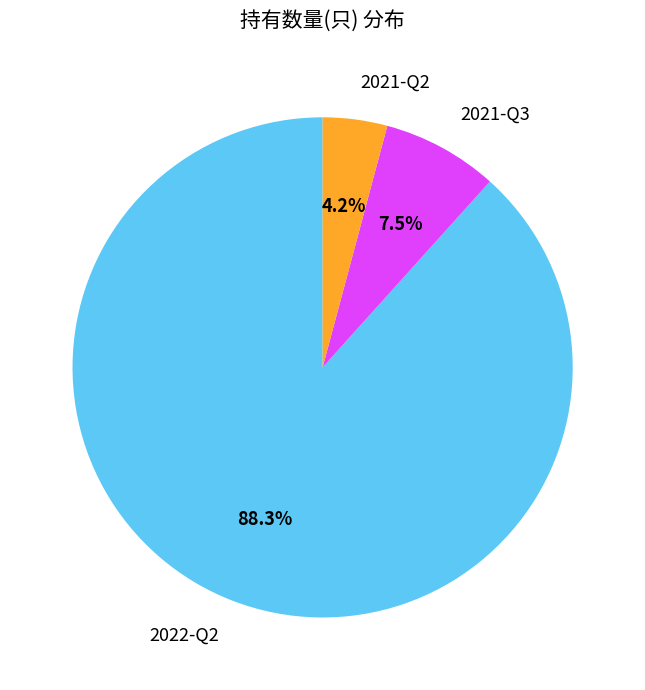

Which slice is the largest?

2022-Q2